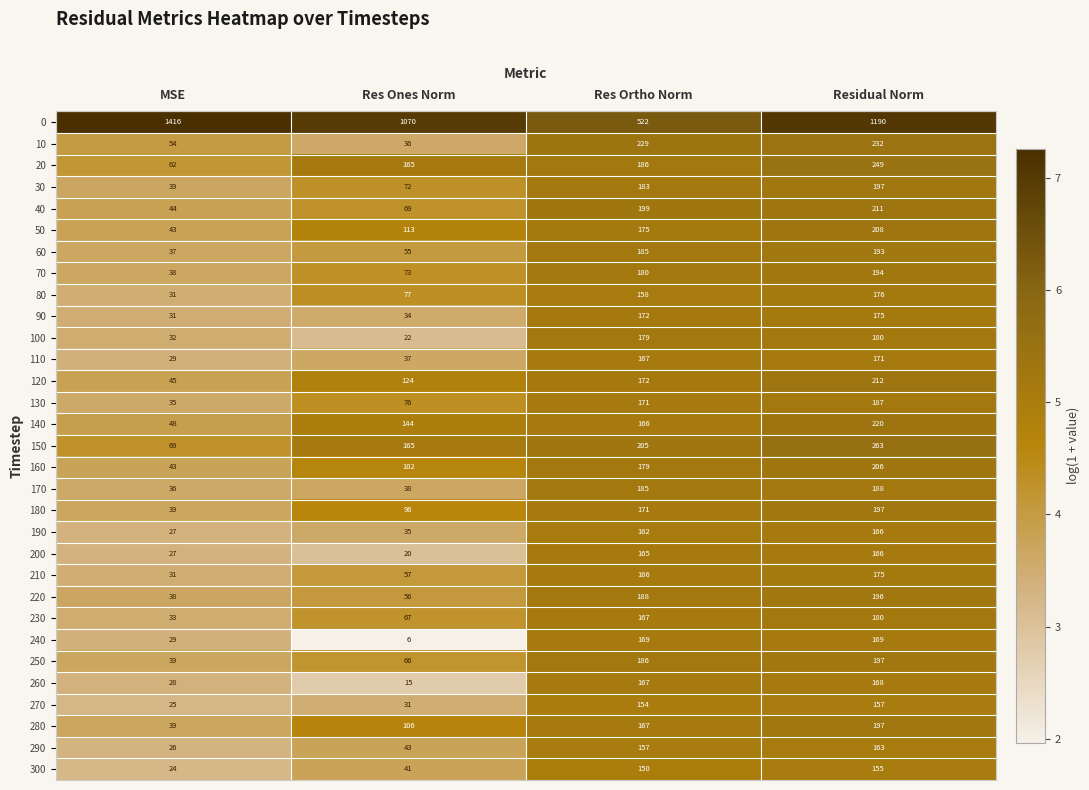

What is the total value across all series at MSE?

2537